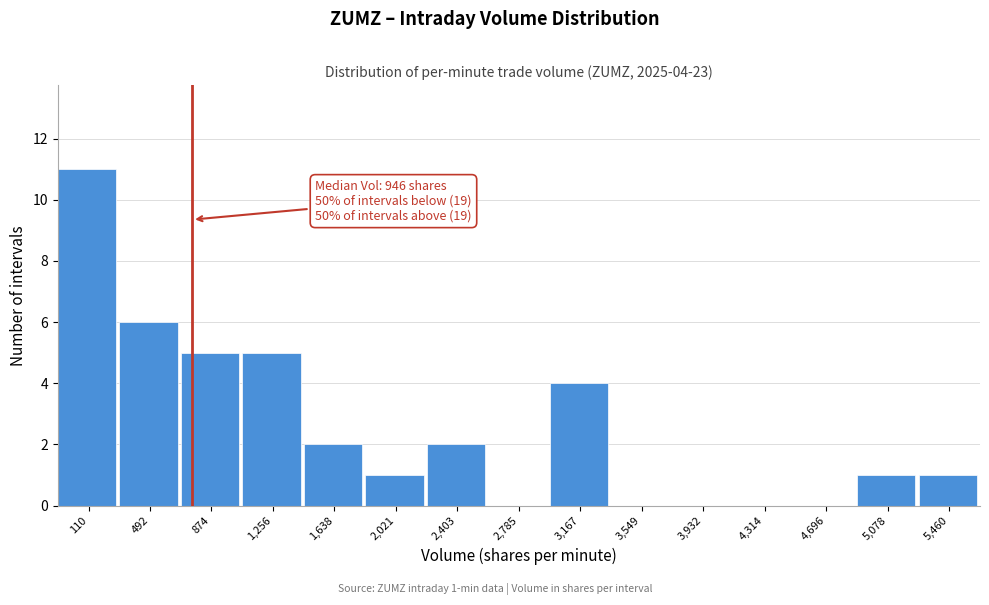

Reading left to right, list all the values displayed in this chart.

110=11	492=6	874=5	1,256=5	1,638=2	2,021=1	2,403=2	2,785=0	3,167=4	3,549=0	3,932=0	4,314=0	4,696=0	5,078=1	5,460=1